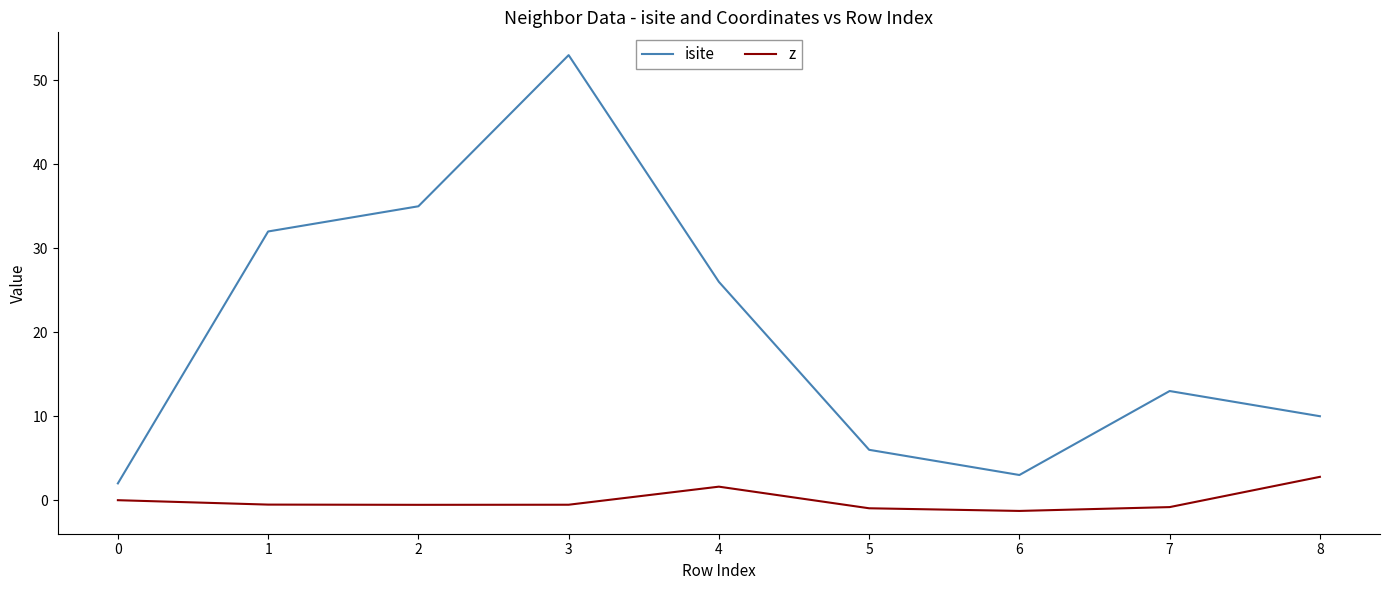

At which category is the sum across all series the highest?

3